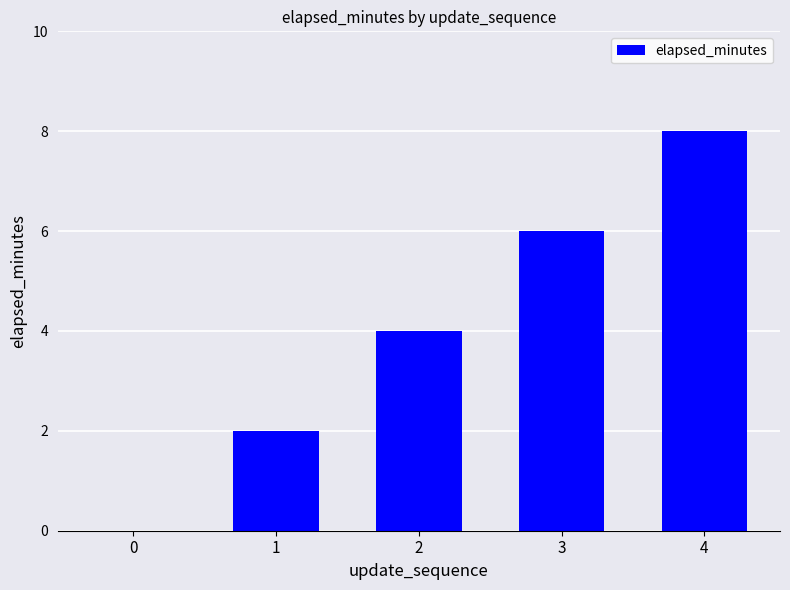

What is the change in value from 0 to 4?

+8